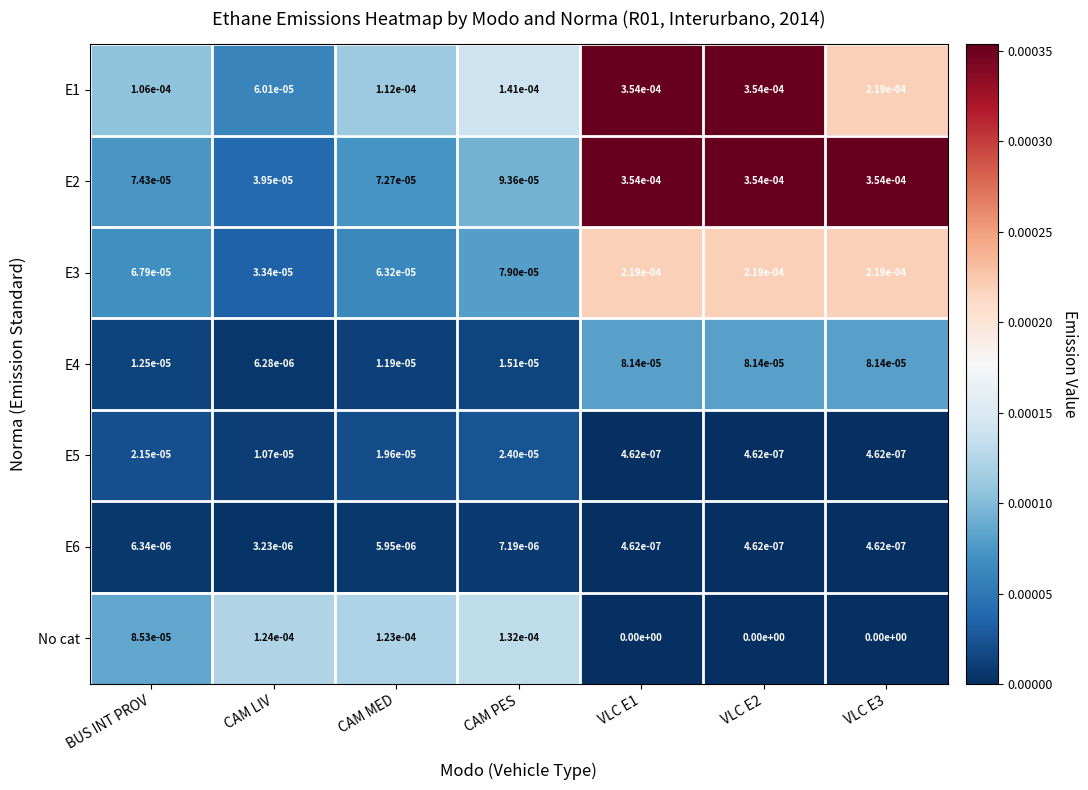

True or false: E2 has a value of 0.0 at VLC E3.

True